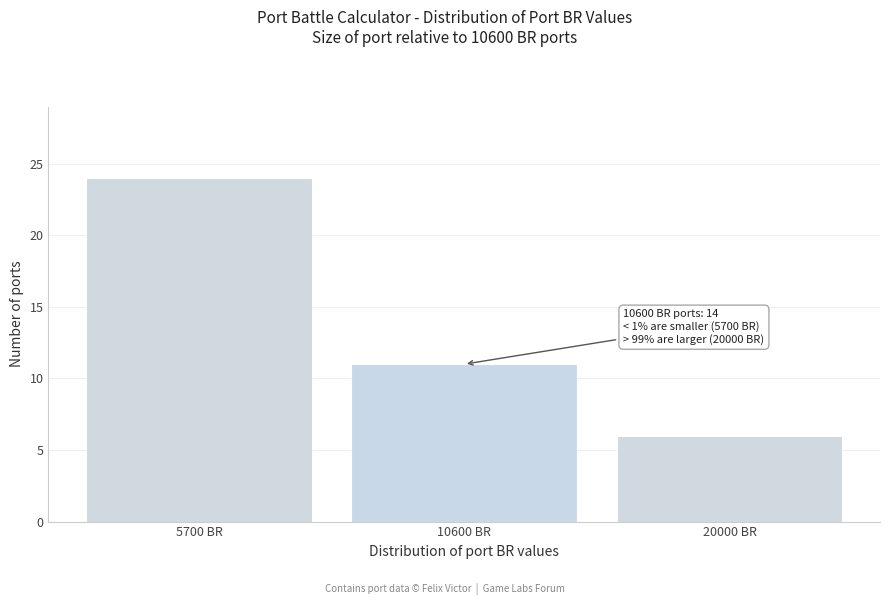

Reading left to right, transcribe all the data shown in this chart.

5700 BR=24	10600 BR=11	20000 BR=6